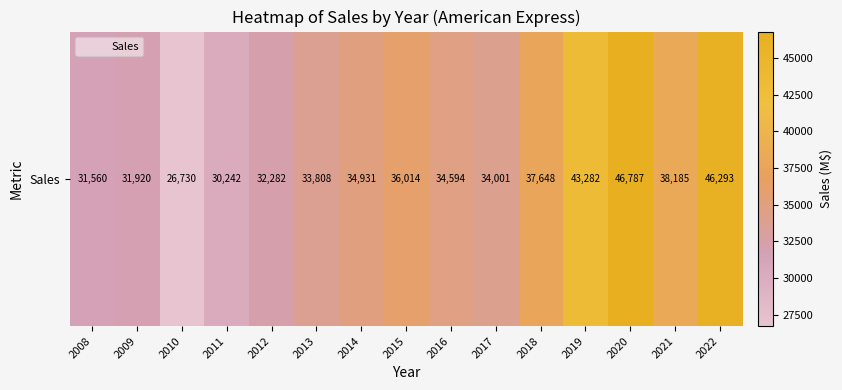

What is the average value?

35885